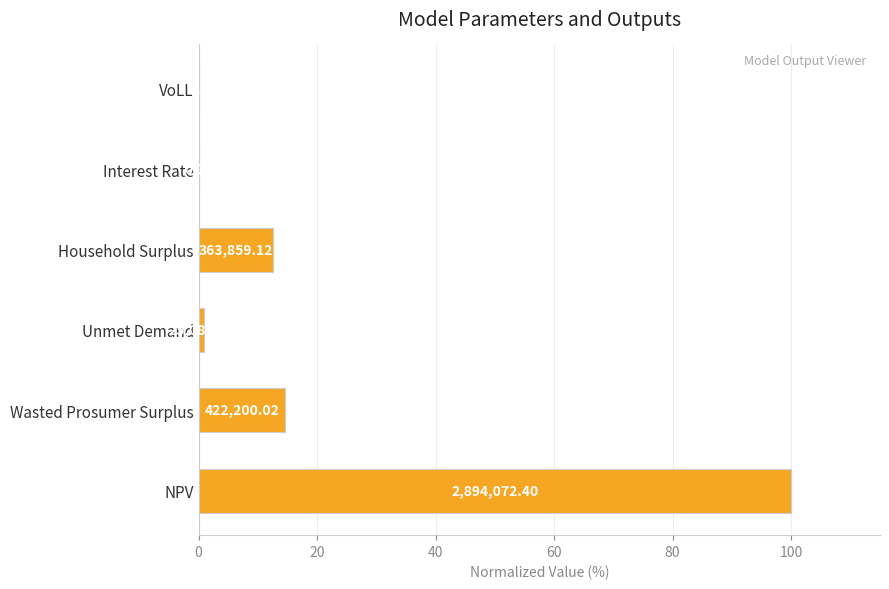

Count the number of values greater than 12.

3